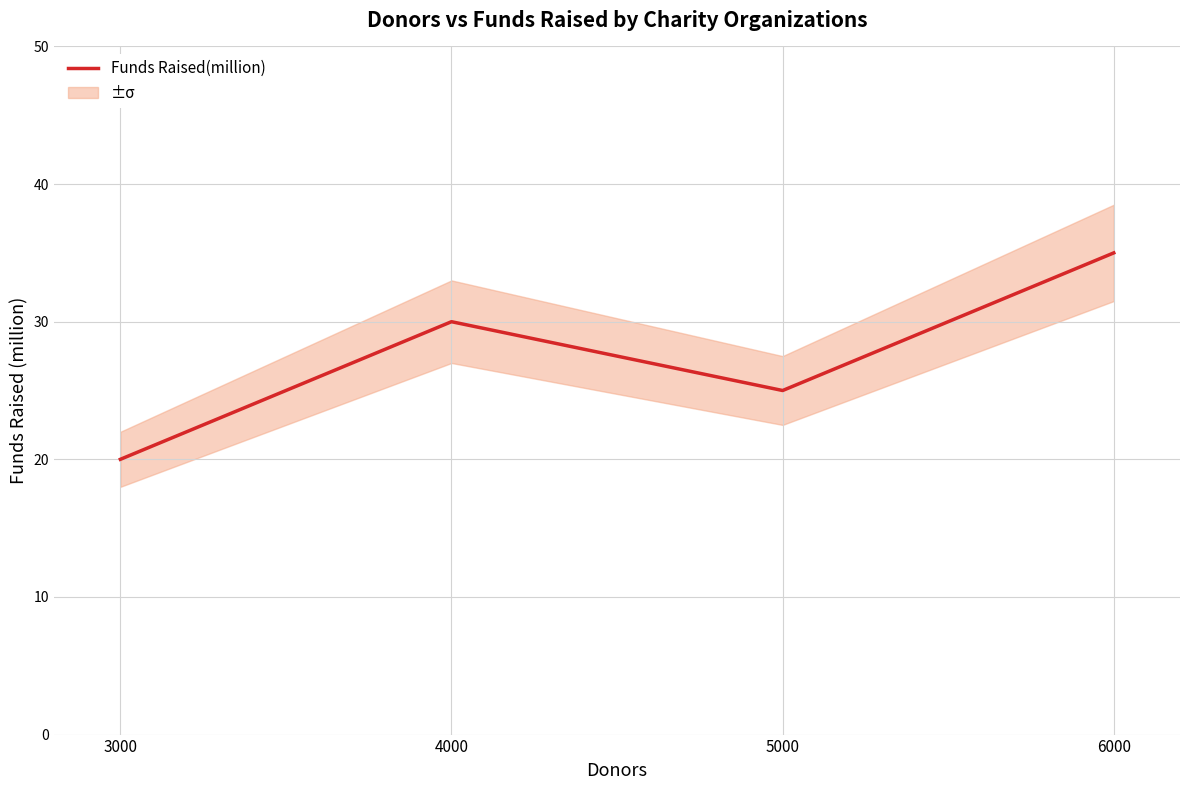

What is the value of the 3rd point from the left?

25